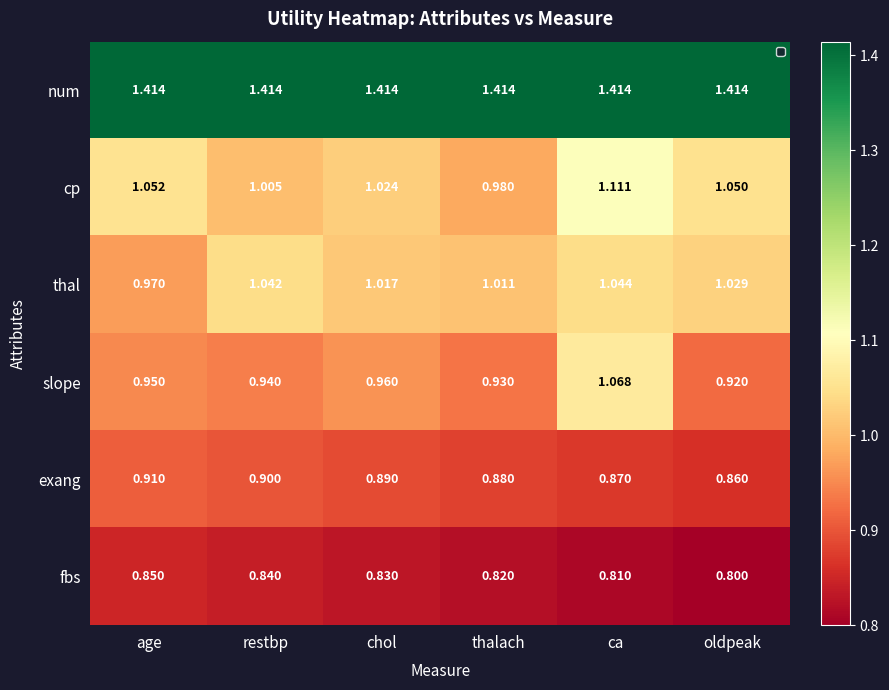

Between ca and oldpeak, which series saw the biggest shift?

slope